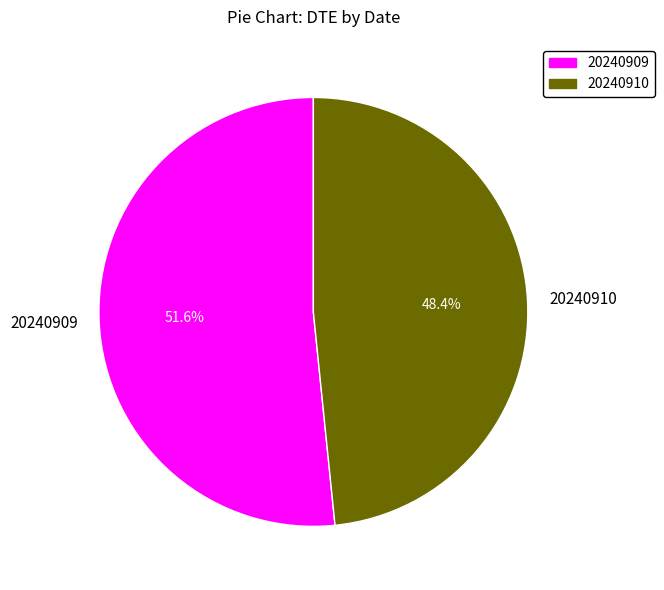

Is 20240910 the majority of the pie?

No